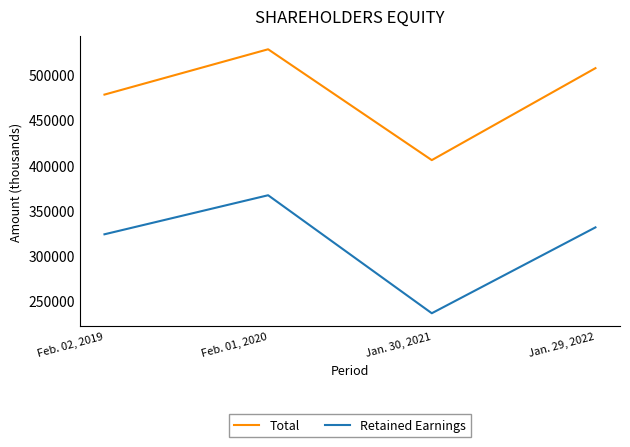

True or false: Retained Earnings has more than 1 points higher than both neighbors.

False